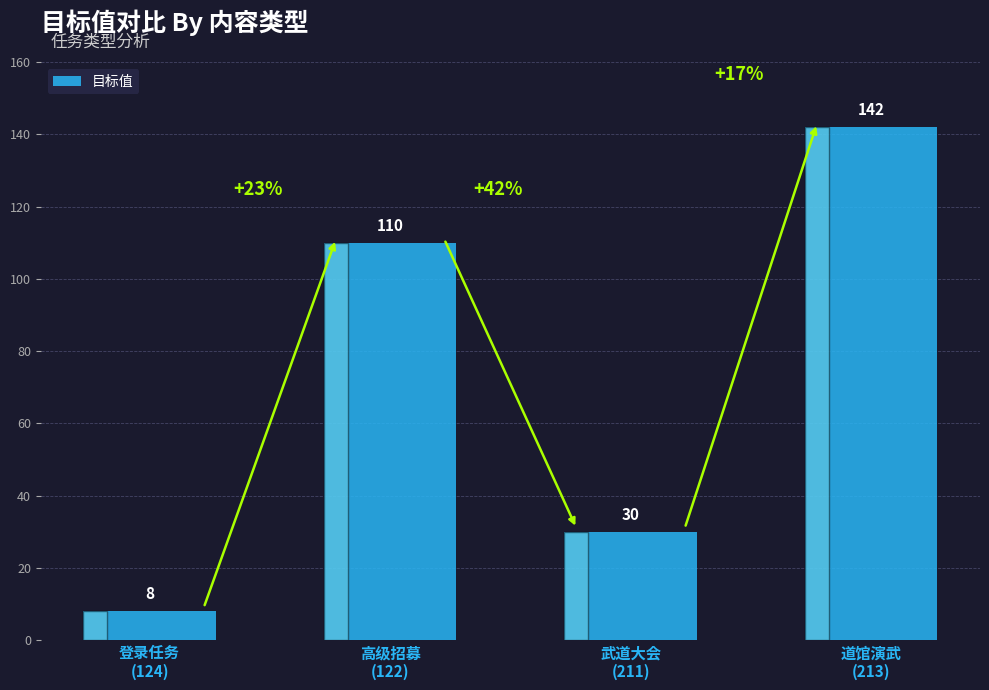

True or false: the data shows 110 at 高级招募
(122).

True